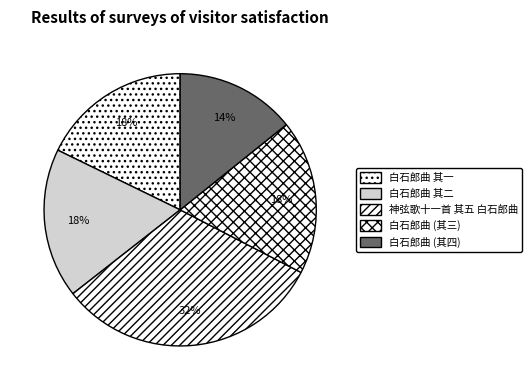

What percentage is the 白石郎曲 其二 slice, to the nearest percent?

18%